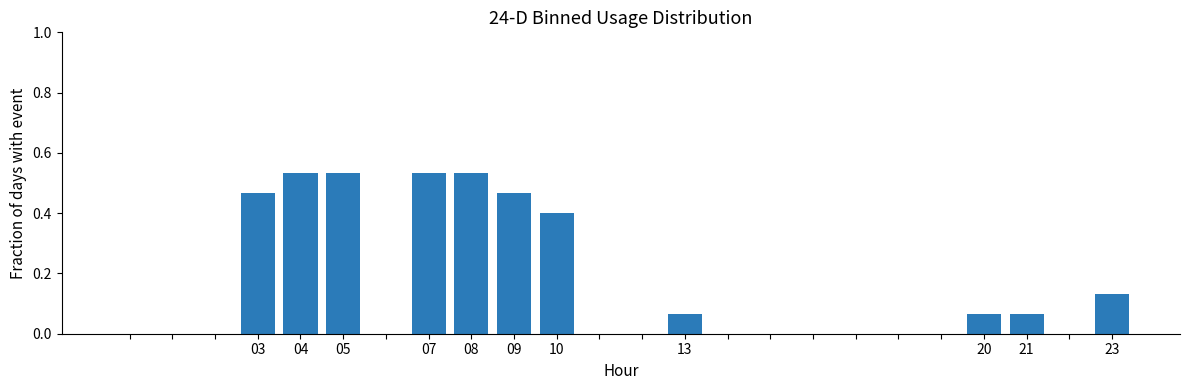

What is the sum of all values?

3.8